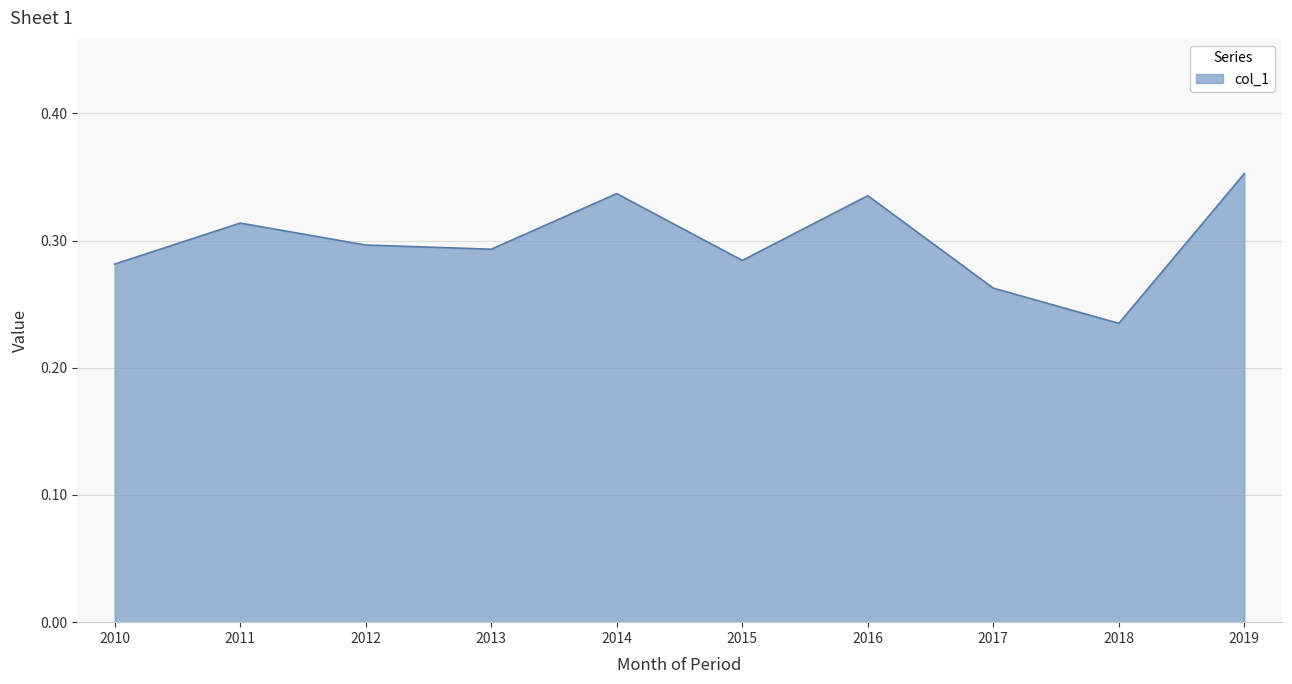

Between 2014 and 2011, which is larger?

2014